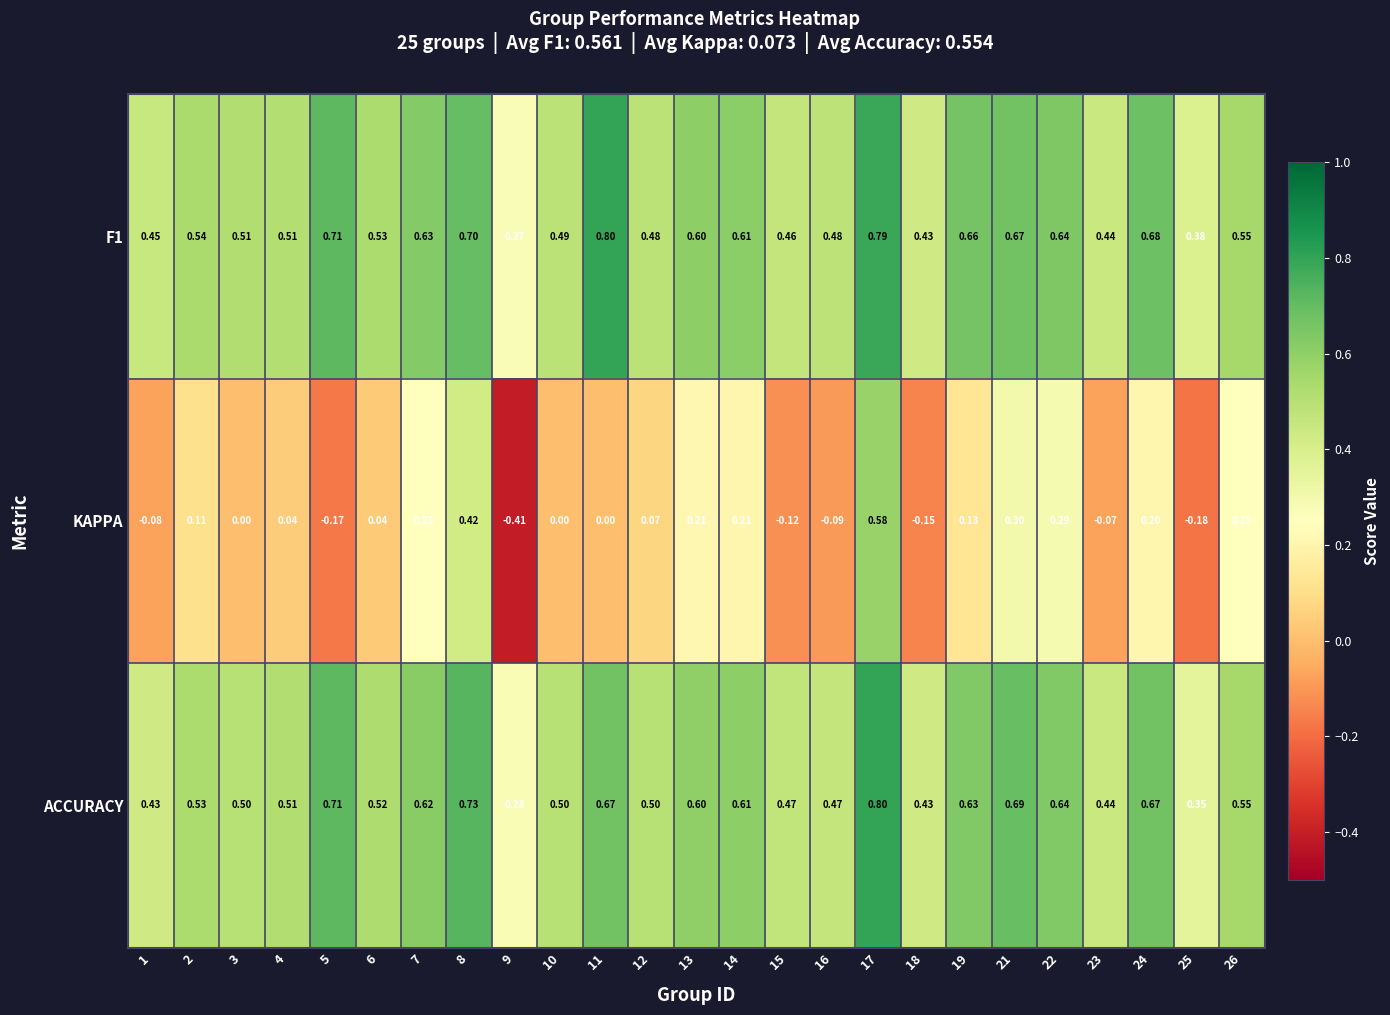

Which series has the largest total across all categories?

F1